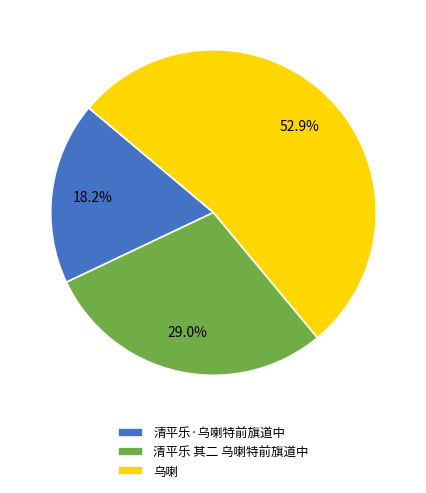

To the nearest percent, what is the difference between the largest and smallest slice percentages?

35%